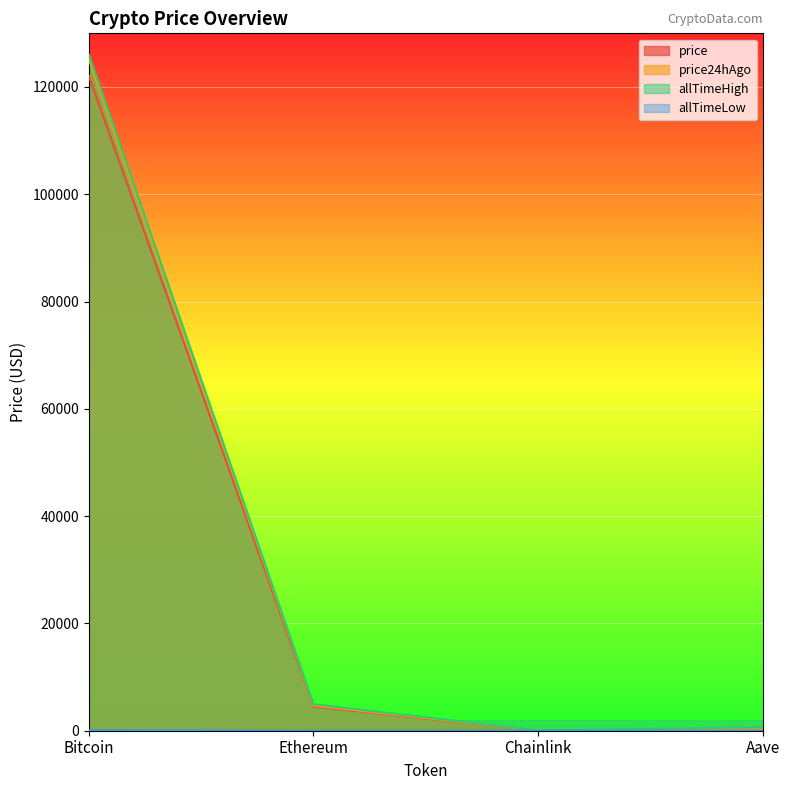

In allTimeLow, how many points are lower than both neighbors (excluding endpoints)?

1